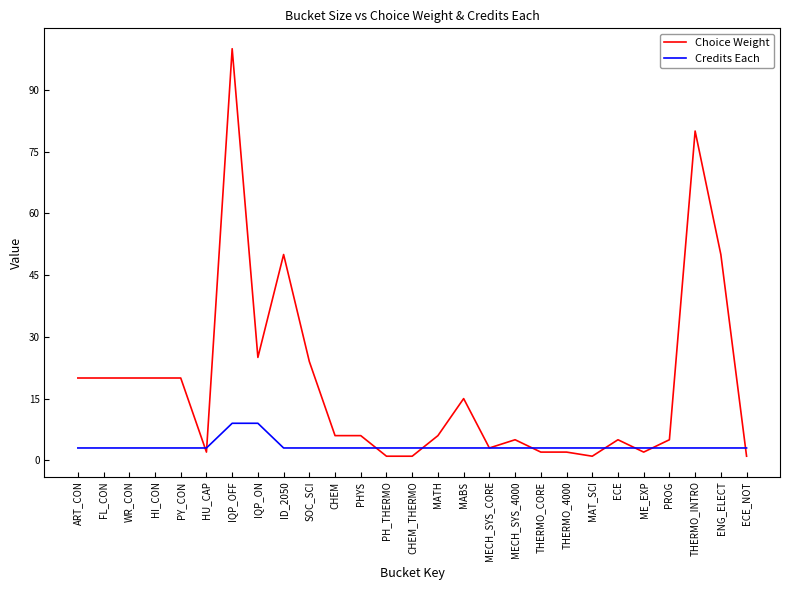

What is the approximate value of Credits Each at CHEM_THERMO?

3